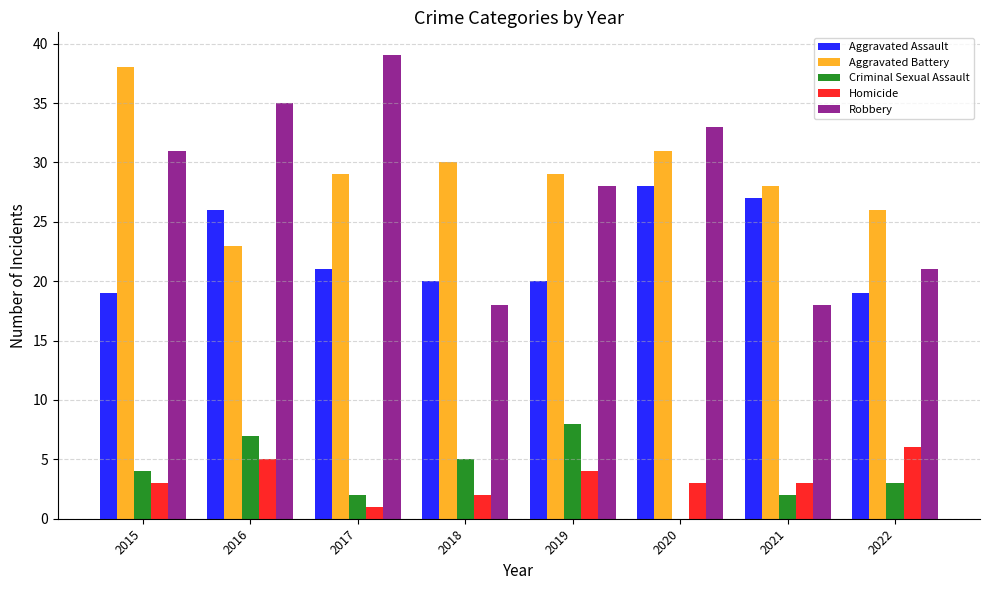

Count the number of data series in this chart.

5